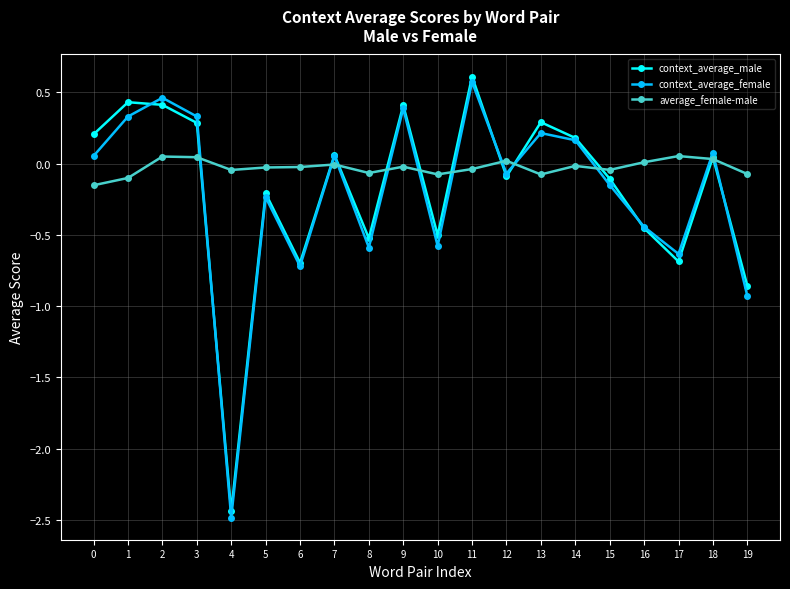

True or false: context_average_female and average_female-male intersect in this chart.

True